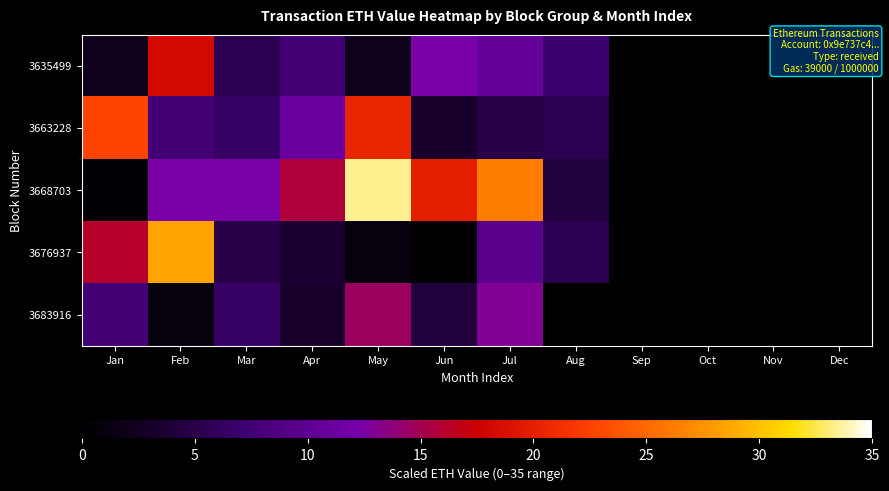

Reading right to left, extract all data points from this chart.

3635499: Dec=0.0	Nov=0.0	Oct=0.0	Sep=0.0	Aug=7.0	Jul=10.8	Jun=12.4	May=2.2	Apr=7.5	Mar=5.4	Feb=18.3	Jan=2.2
3663228: Dec=0.0	Nov=0.0	Oct=0.0	Sep=0.0	Aug=5.4	Jul=4.8	Jun=3.2	May=20.5	Apr=11.3	Mar=6.5	Feb=7.5	Jan=22.6
3668703: Dec=0.0	Nov=0.0	Oct=0.0	Sep=0.0	Aug=4.3	Jul=26.4	Jun=19.9	May=33.4	Apr=15.6	Mar=12.4	Feb=12.4	Jan=0.5
3676937: Dec=0.0	Nov=0.0	Oct=0.0	Sep=0.0	Aug=5.4	Jul=9.7	Jun=0.0	May=1.1	Apr=3.8	Mar=4.8	Feb=28.5	Jan=16.2
3683916: Dec=0.0	Nov=0.0	Oct=0.0	Sep=0.0	Aug=0.0	Jul=12.9	Jun=4.3	May=14.5	Apr=3.2	Mar=6.5	Feb=1.1	Jan=7.5